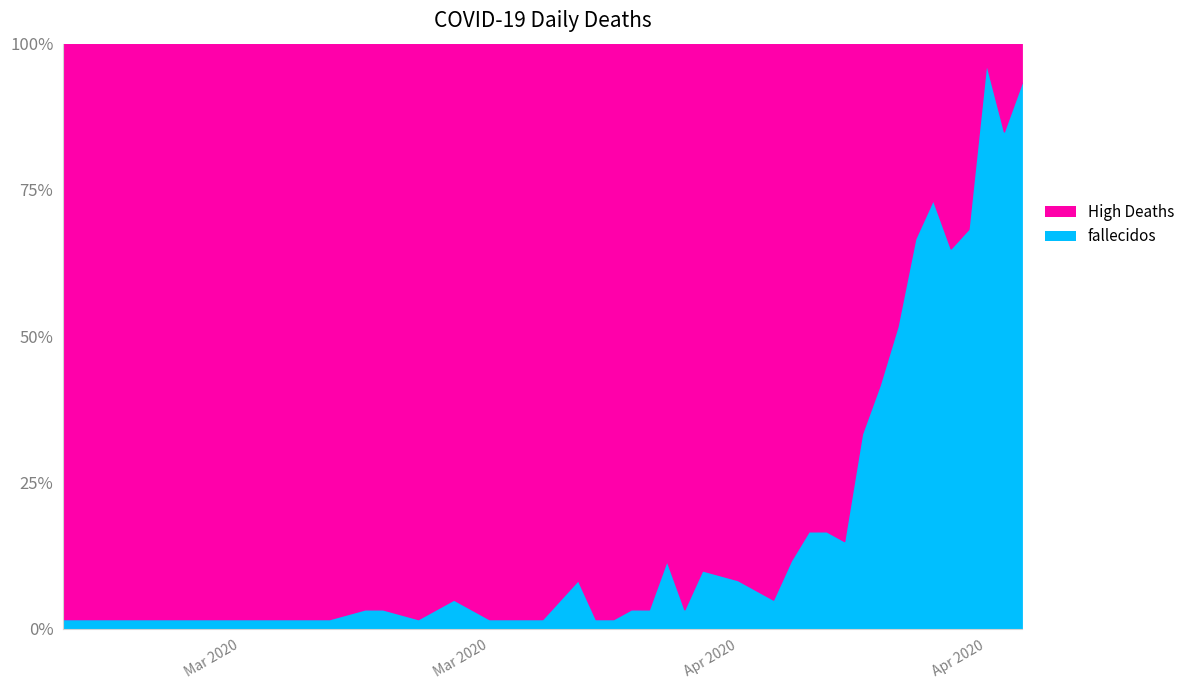

True or false: the data shows 3 at 2020-03-24.

False